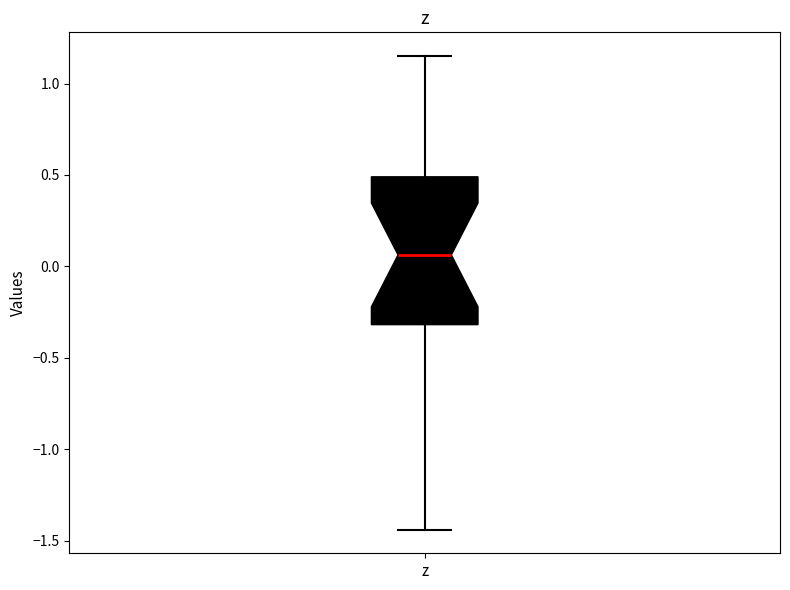

Transcribe this box plot: give where the median line is, the range the box spans, and where the two whiskers end, as read against the y-axis. The values are not printed on the chart, so give them approximately, as read against the axis.

median 0.05, box -0.30 to 0.50, whiskers -1.45 to 1.15